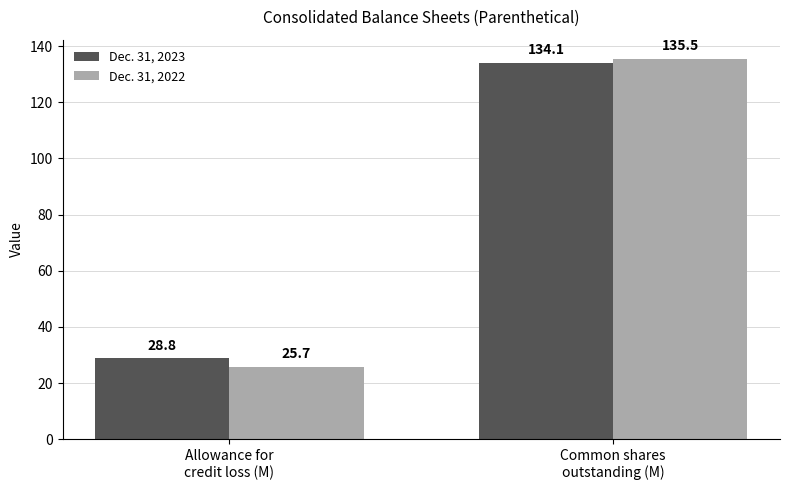

What is the lowest value of the Dec. 31, 2022 series?

25.7